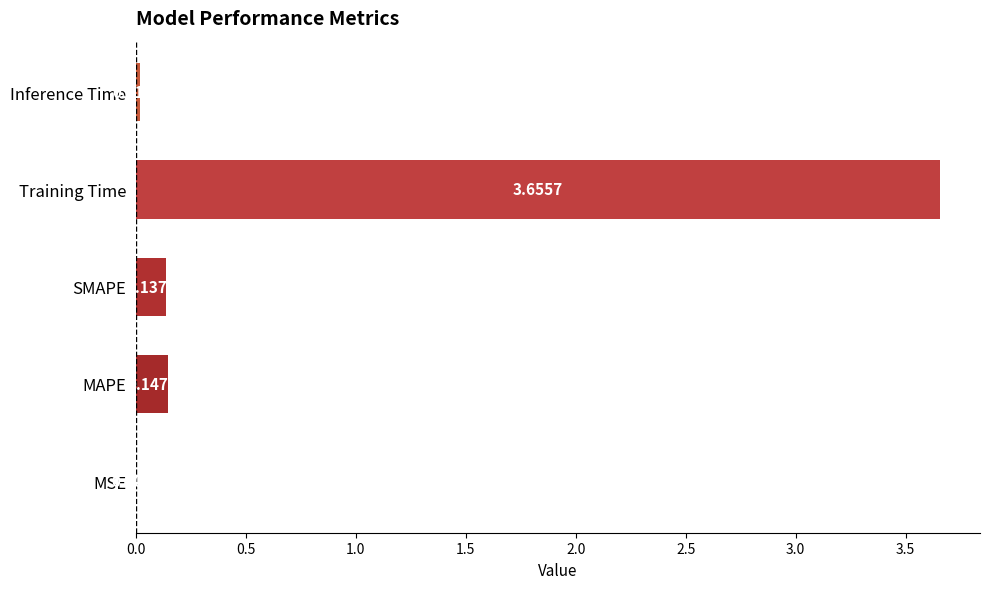

What is the change in value from MSE to SMAPE?

+0.1